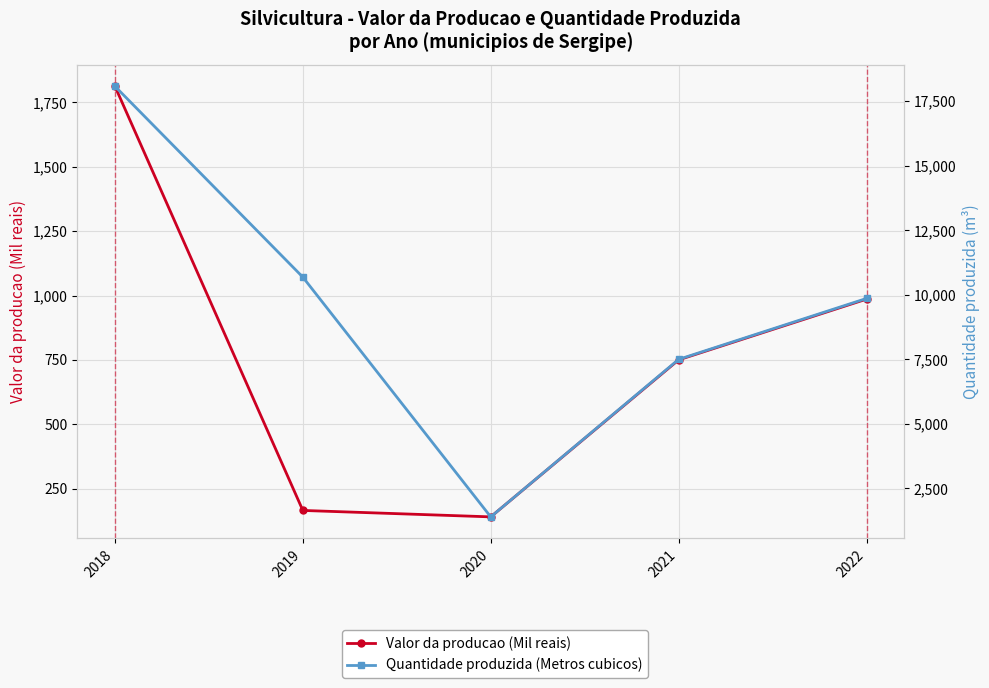

The value of Quantidade produzida (Metros cubicos) at 2021 is 11317. True or false?

False